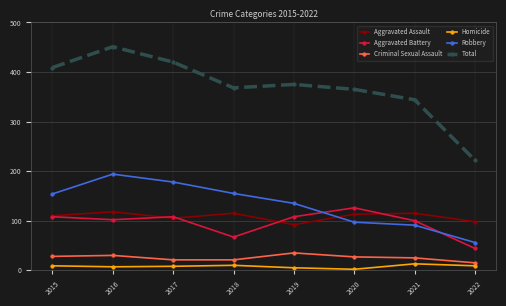

How many interior local peaks does the Robbery series have?

1